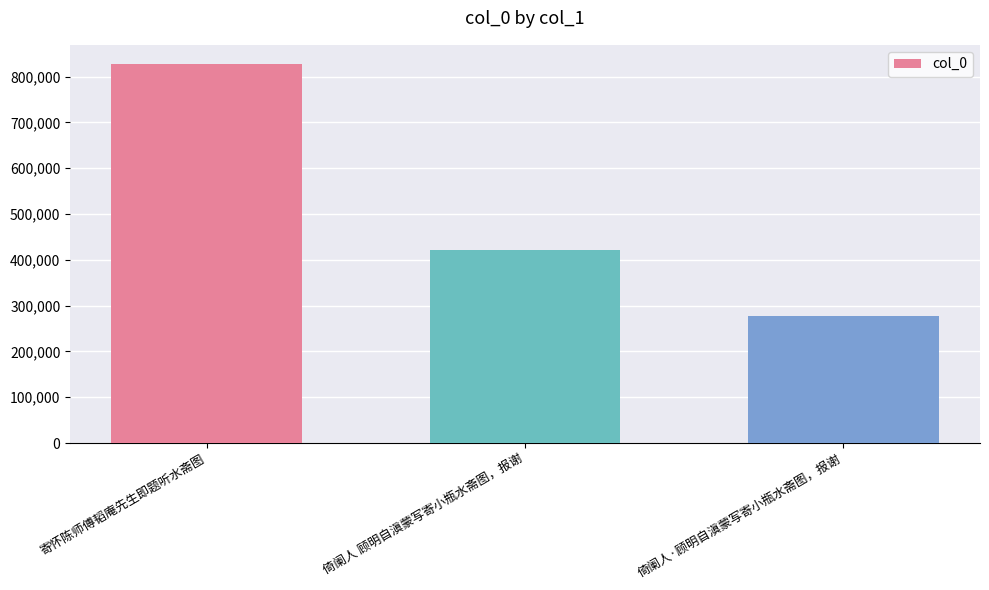

How many values are between 278340 and 828006?

3